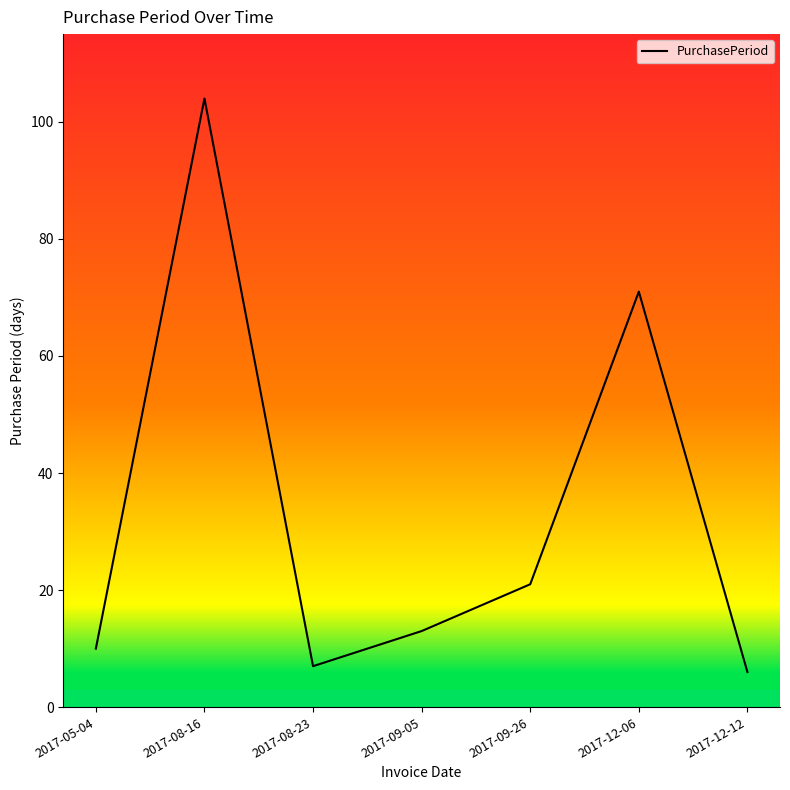

What position from the right is 2017-09-26?

3